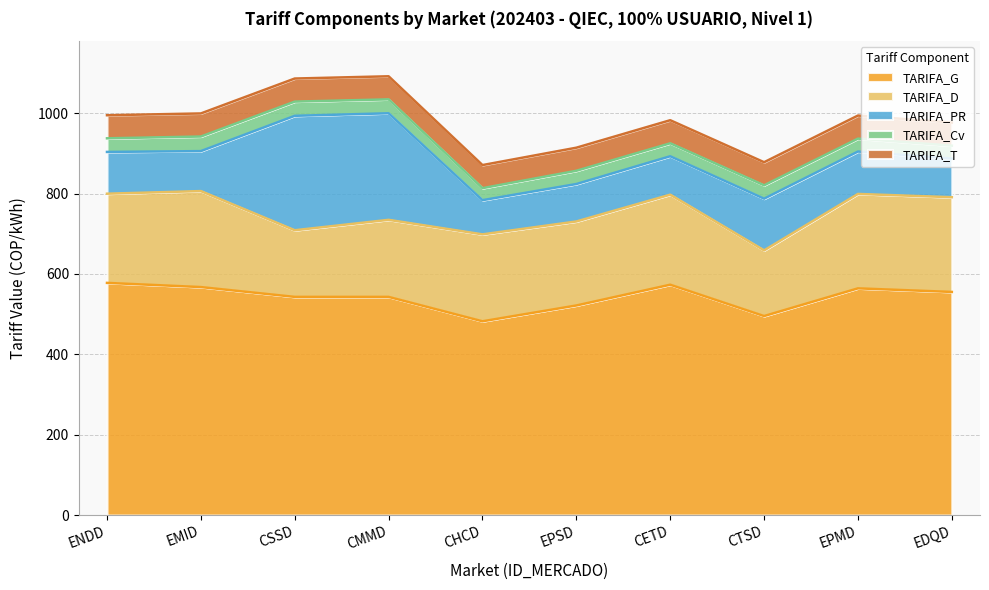

The TARIFA_G series shows 858.5 at CTSD. True or false?

False